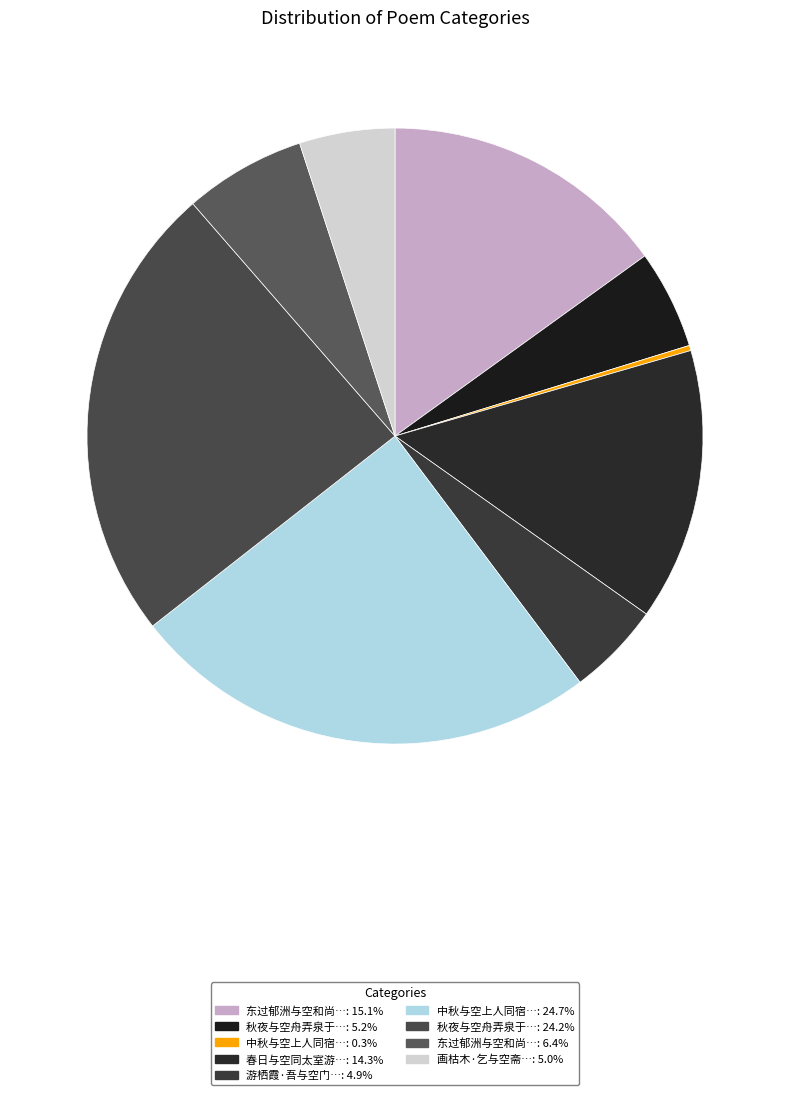

Is there a majority slice in this chart?

No